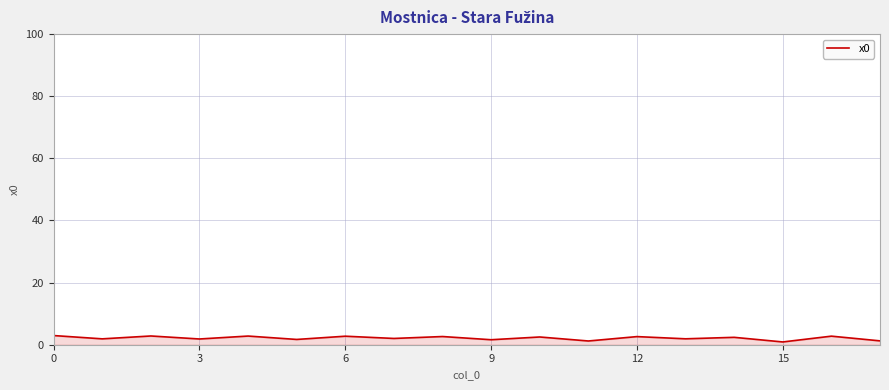

What is the difference between the maximum and minimum values?

2.1